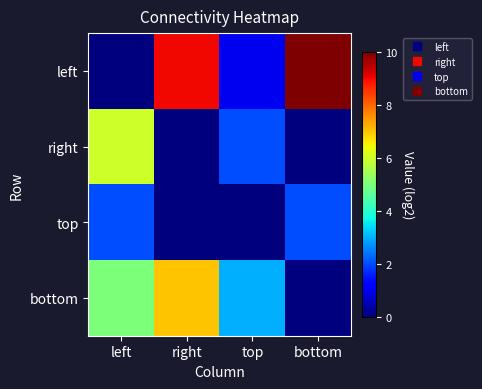

Reading left to right, transcribe all the data shown in this chart.

left: left=0	right=9	top=1	bottom=10
right: left=6	right=0	top=2	bottom=0
top: left=2	right=0	top=0	bottom=2
bottom: left=5	right=7	top=3	bottom=0